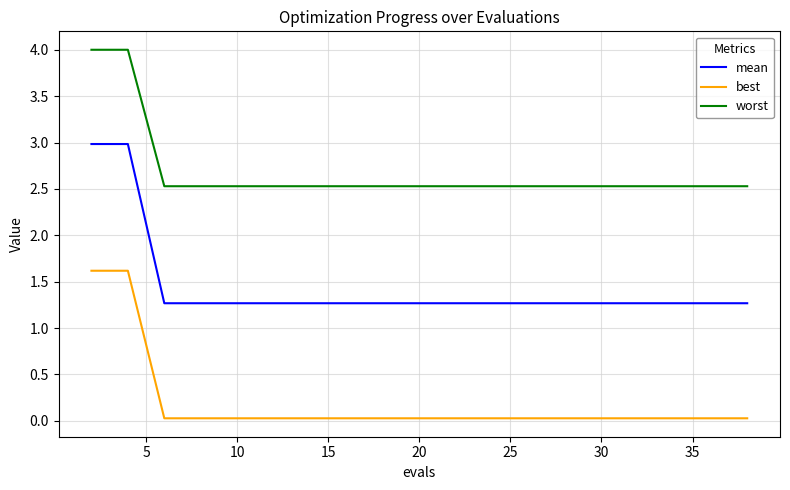

Which series has the largest total across all categories?

worst